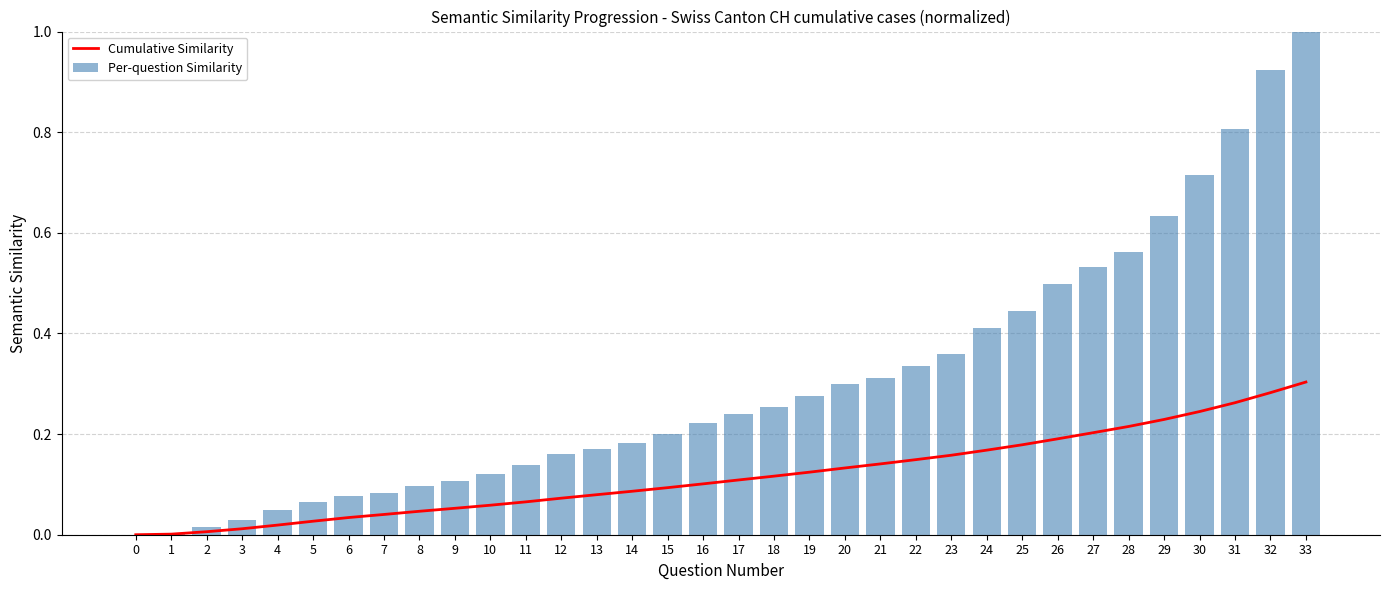

What is the approximate value of Cumulative Similarity at 10?

0.1